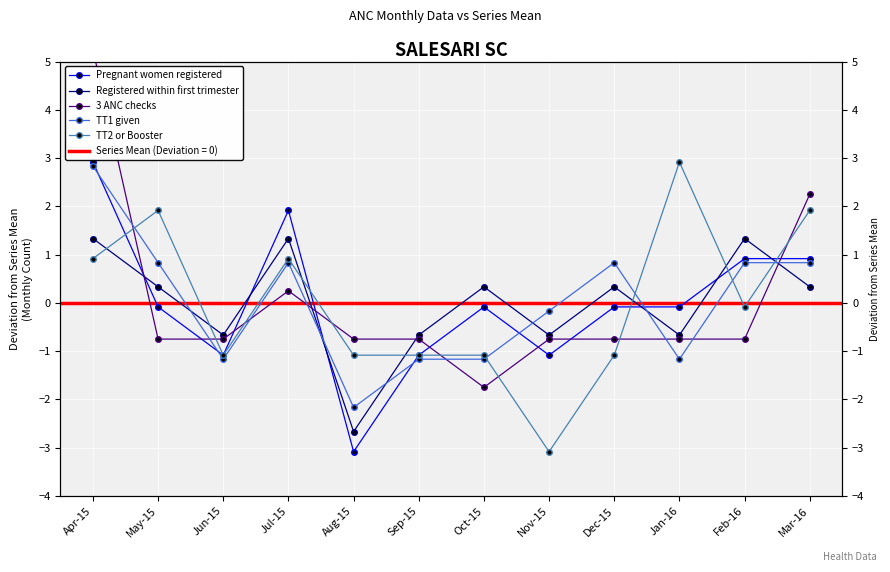

What is the spread (max minus min) of values at Jul-15?

1.7